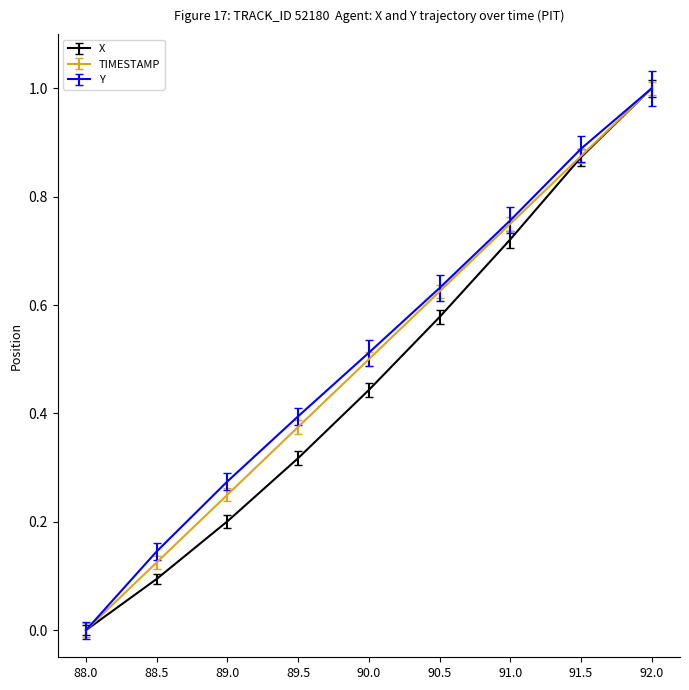

How many values in the Y series exceed 0?

8